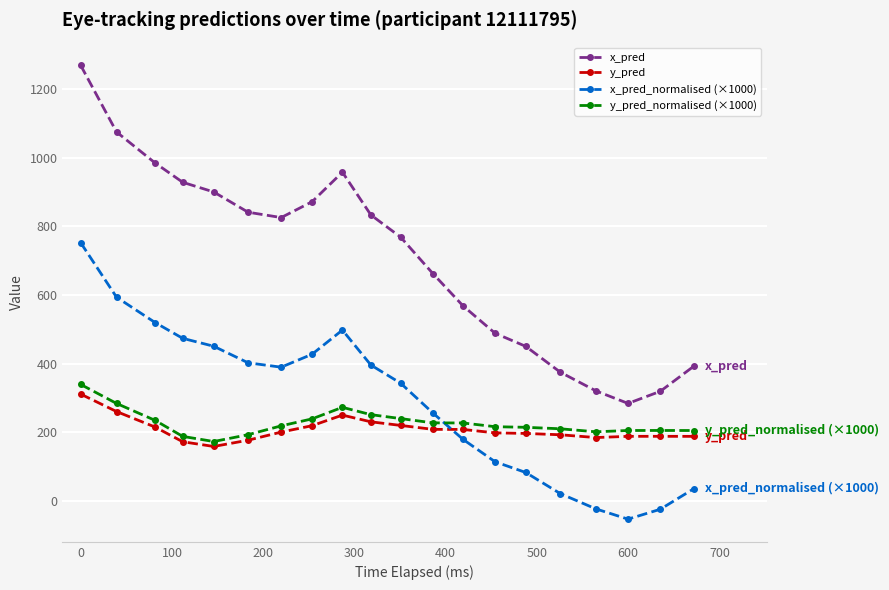

What is the maximum value for x_pred?

1268.6